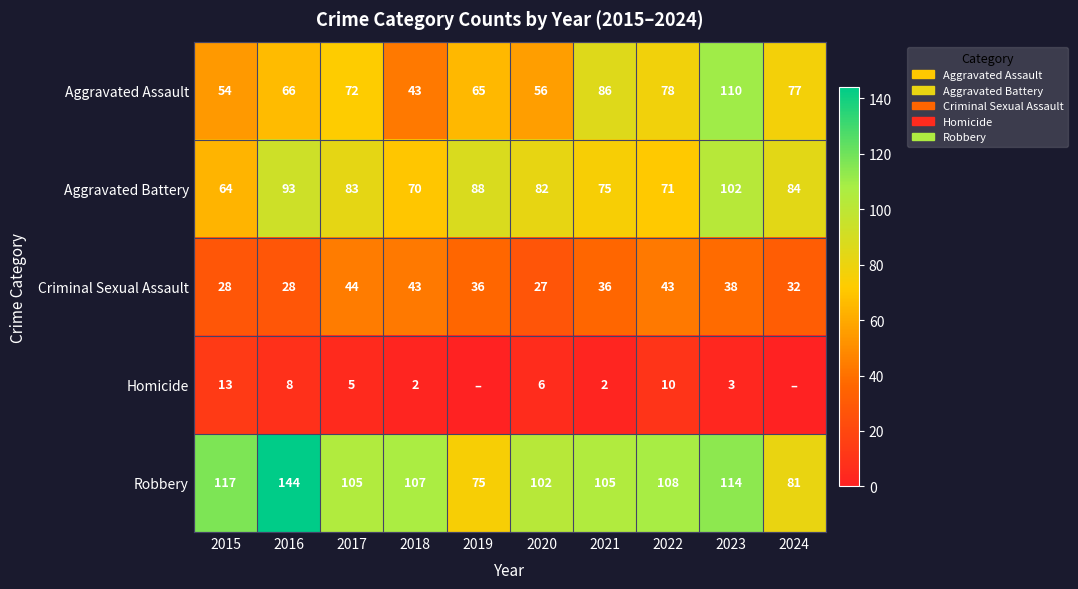

The value of Aggravated Assault at 2017 is 72. True or false?

True